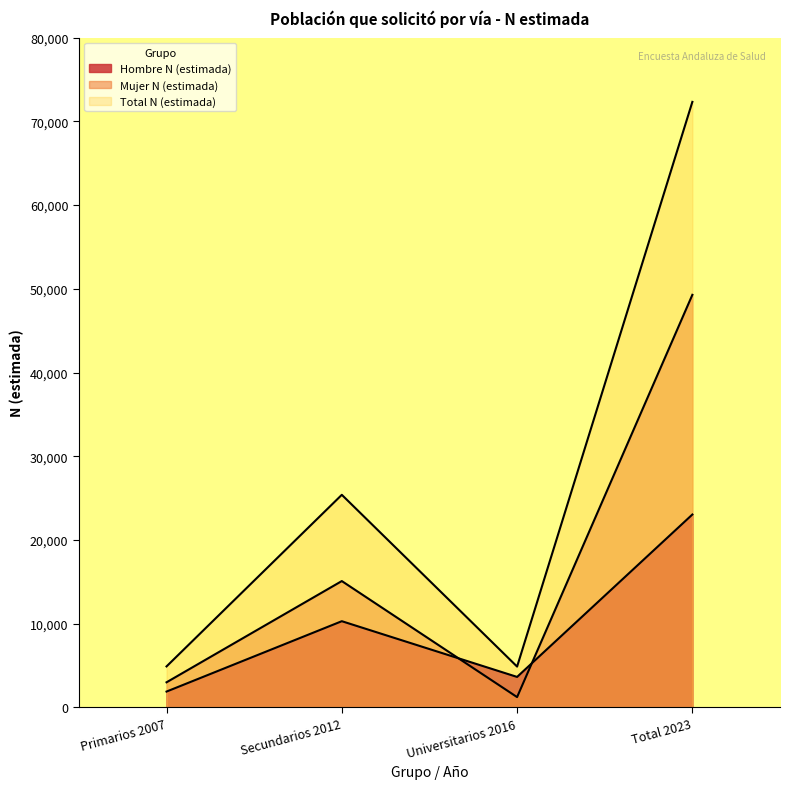

How many data points does each series have?

4